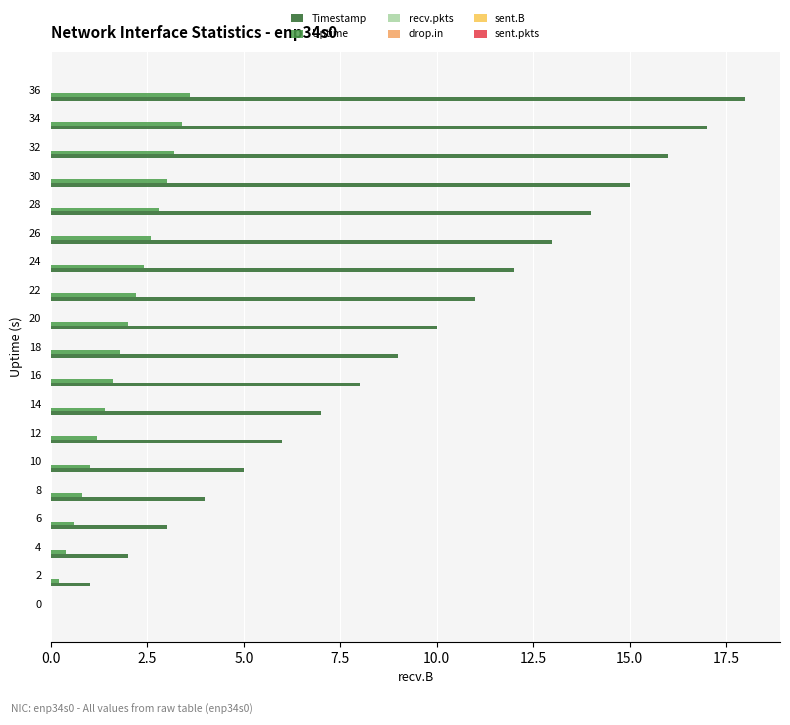

What is the maximum value shown in the chart?

18.0